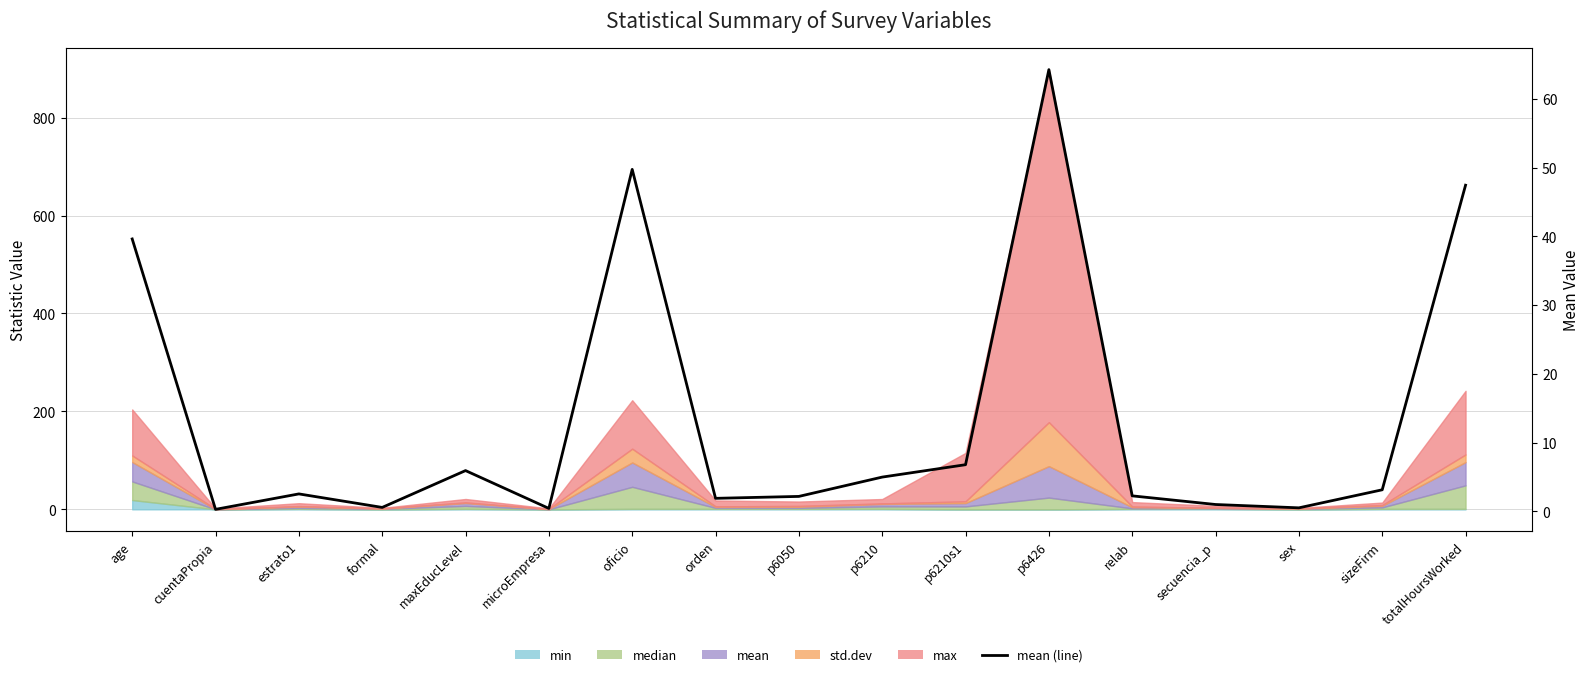

What is the change in value from cuentaPropia to p6426?

+63.9